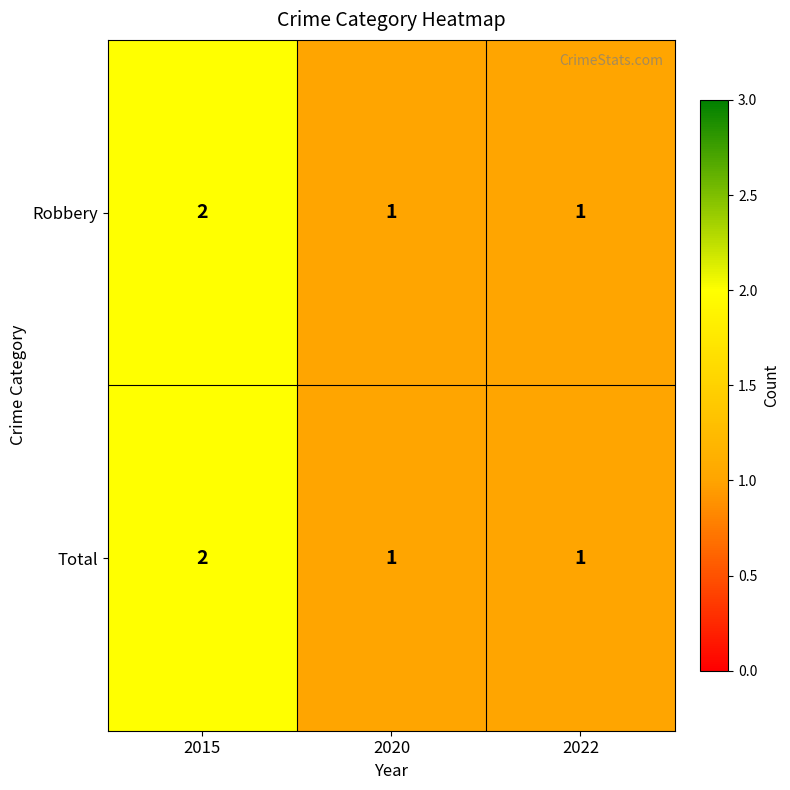

At which label does Total reach its peak?

2015